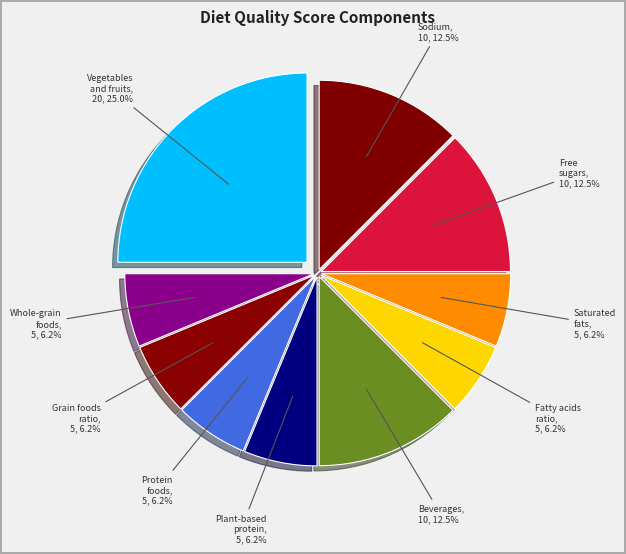

How many slices are in this pie chart?

10